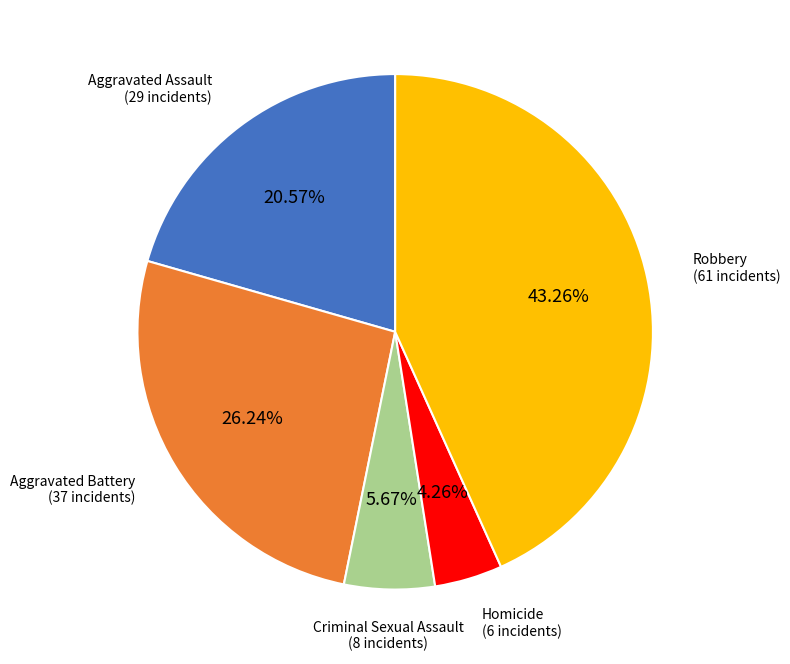

Is there any slice that represents more than half of the pie?

No